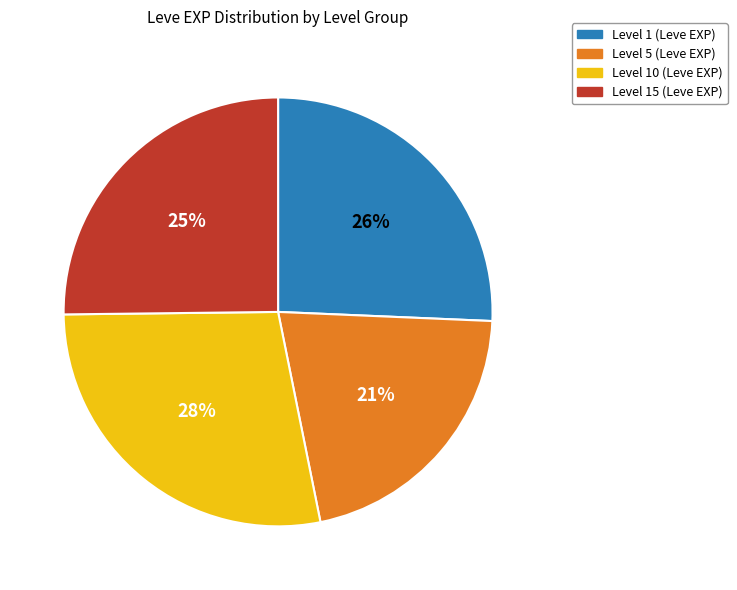

Count the number of slices in the pie.

4